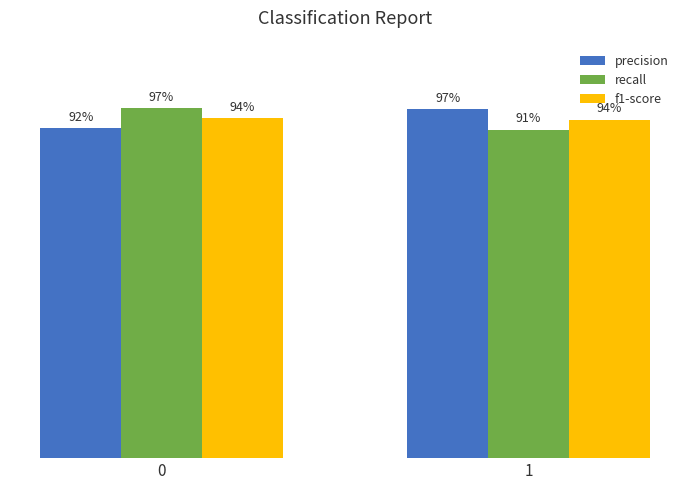

What are all the series names shown in the legend?

precision, recall, f1-score